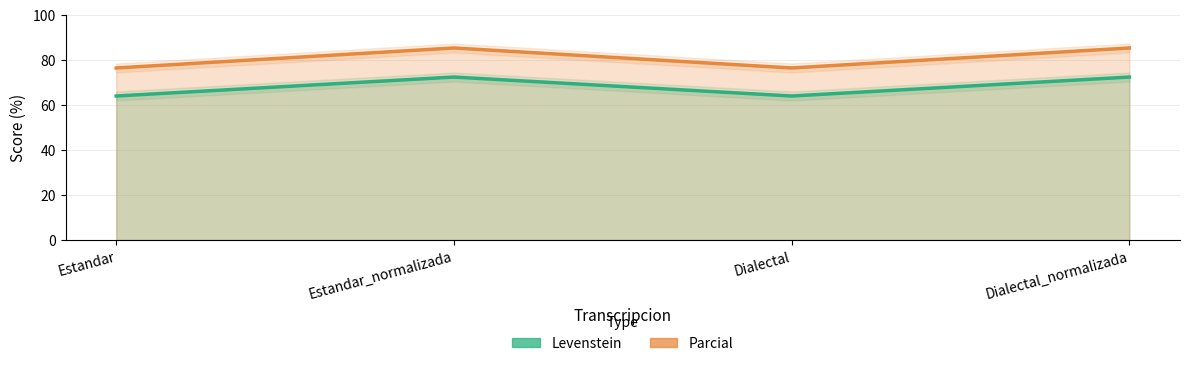

At which category is the sum across all series the highest?

Estandar_normalizada